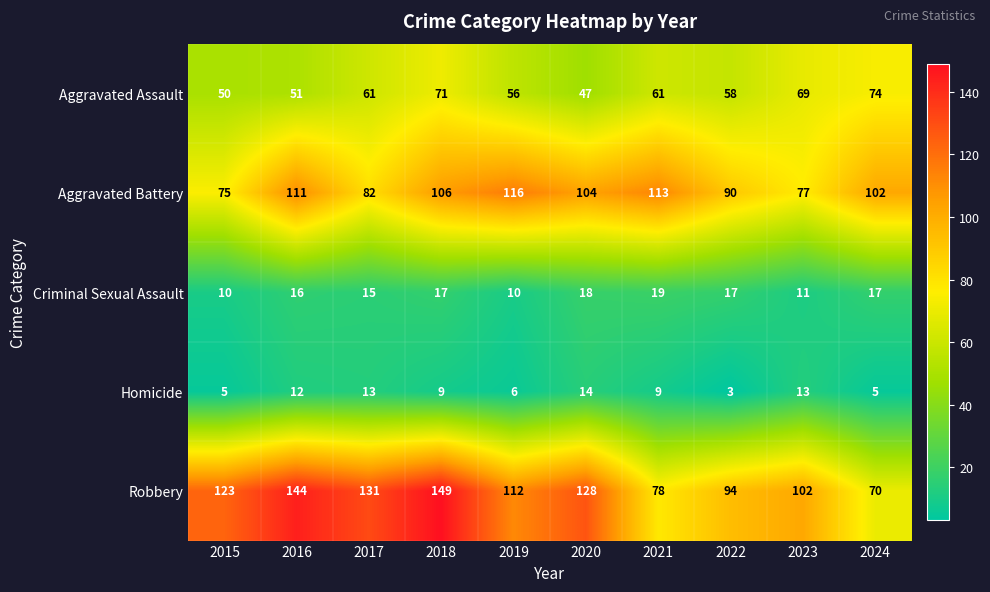

True or false: Criminal Sexual Assault has a value of 7 at 2017.

False